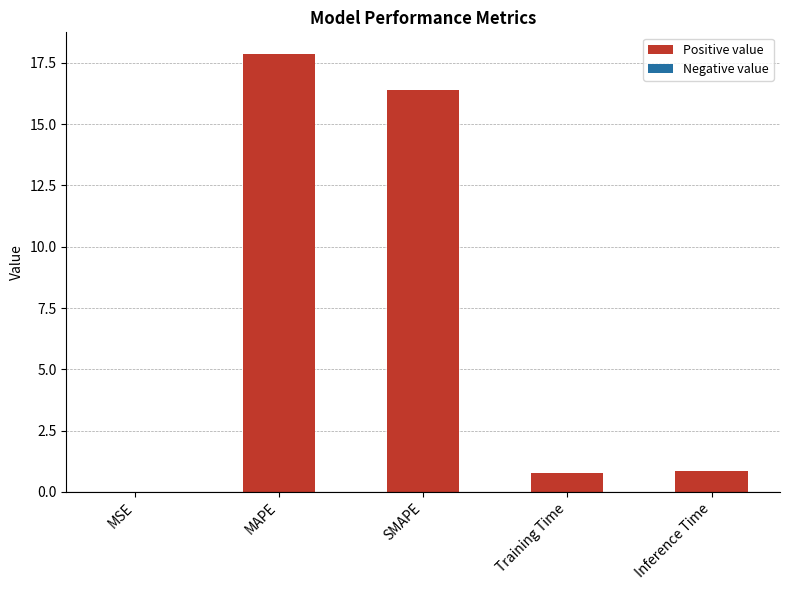

Which has a higher value, Inference Time or MAPE?

MAPE